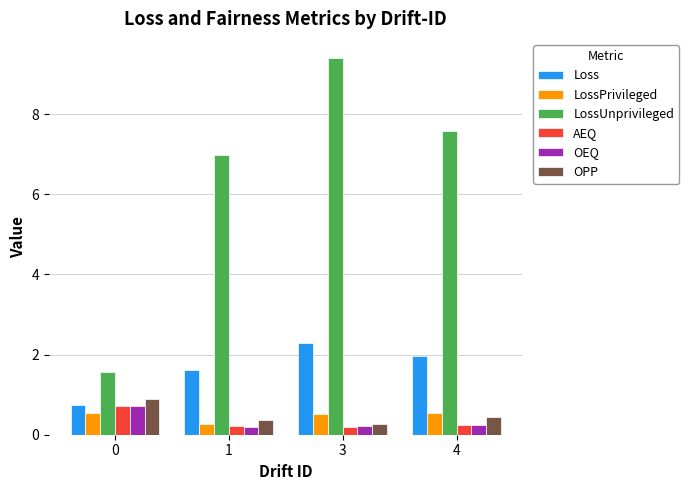

What is the minimum value for Loss?

0.7